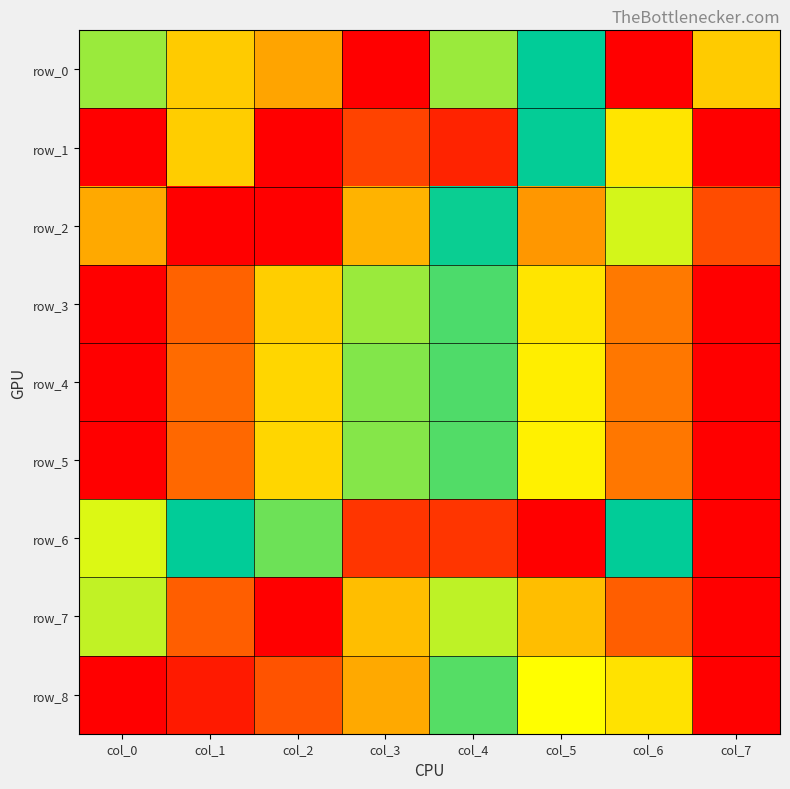

Reading right to left, transcribe all the data shown in this chart.

row_0: col_7=0.7	col_6=1.0	col_5=0.5	col_4=0.6	col_3=0.0	col_2=0.2	col_1=0.3	col_0=0.6
row_1: col_7=1.0	col_6=0.3	col_5=0.5	col_4=0.0	col_3=0.1	col_2=0.0	col_1=0.3	col_0=0.0
row_2: col_7=0.9	col_6=0.6	col_5=0.2	col_4=0.5	col_3=0.2	col_2=1.0	col_1=0.0	col_0=0.8
row_3: col_7=0.0	col_6=0.2	col_5=0.3	col_4=0.5	col_3=0.6	col_2=0.7	col_1=0.9	col_0=1.0
row_4: col_7=1.0	col_6=0.8	col_5=0.7	col_4=0.6	col_3=0.4	col_2=0.3	col_1=0.1	col_0=0.0
row_5: col_7=1.0	col_6=0.8	col_5=0.7	col_4=0.6	col_3=0.4	col_2=0.3	col_1=0.1	col_0=0.0
row_6: col_7=0.0	col_6=0.5	col_5=1.0	col_4=0.9	col_3=0.9	col_2=0.6	col_1=0.5	col_0=0.4
row_7: col_7=1.0	col_6=0.9	col_5=0.8	col_4=0.4	col_3=0.8	col_2=0.0	col_1=0.9	col_0=0.6
row_8: col_7=0.0	col_6=0.3	col_5=0.3	col_4=0.6	col_3=0.8	col_2=0.9	col_1=1.0	col_0=1.0